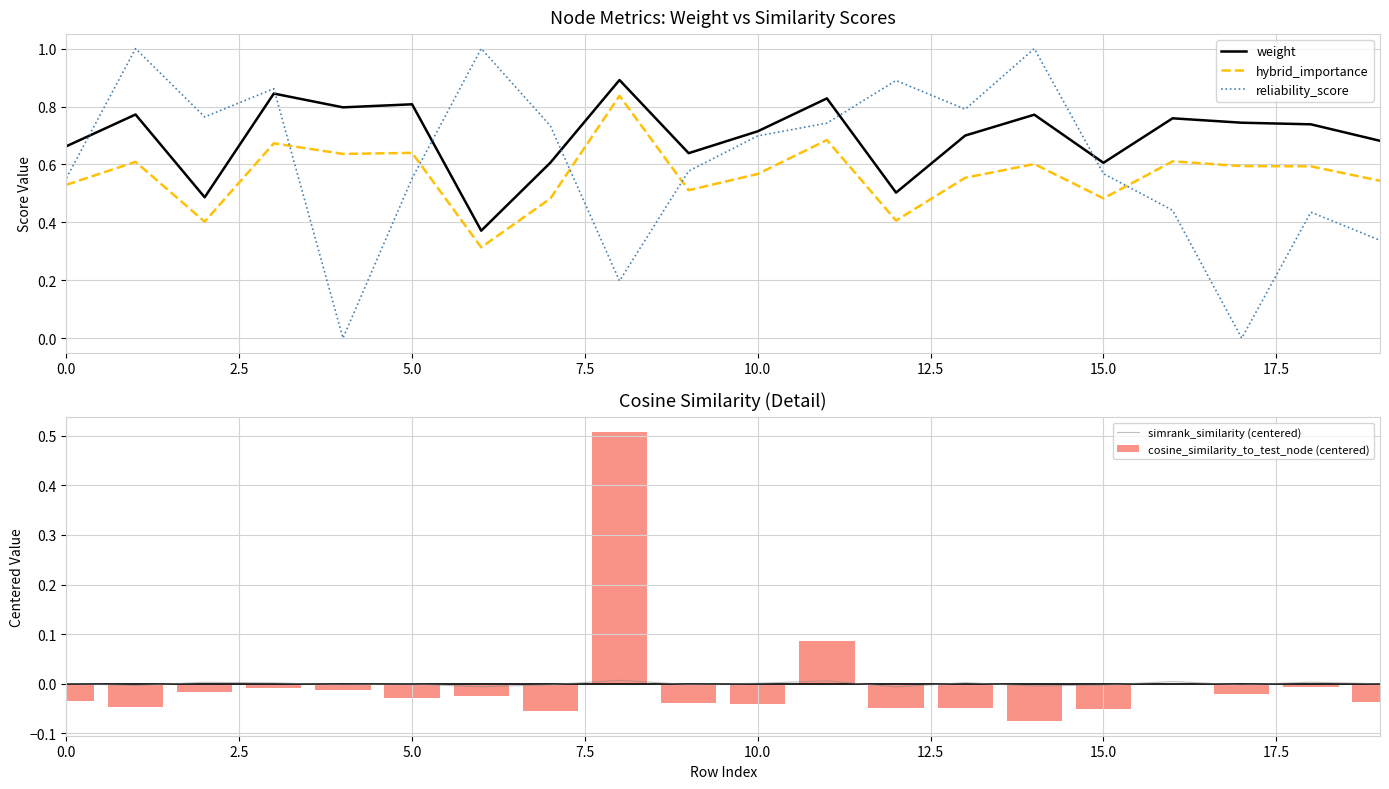

True or false: hybrid_importance and reliability_score intersect in this chart.

True